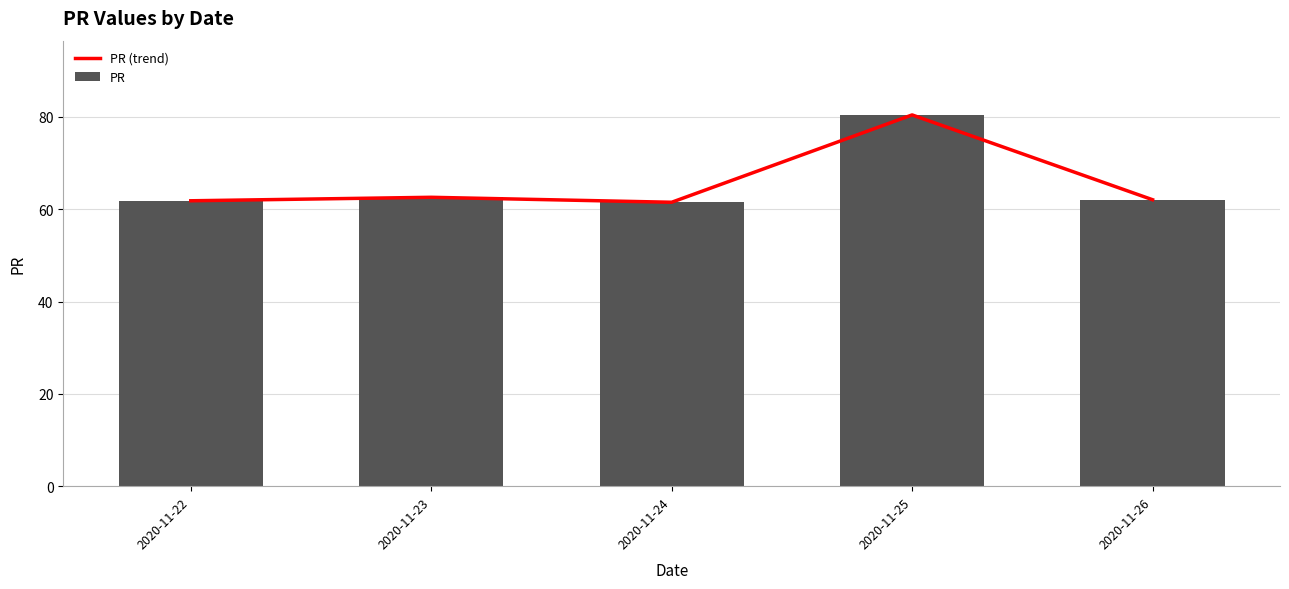

What are all the series names shown in the legend?

PR (trend), PR